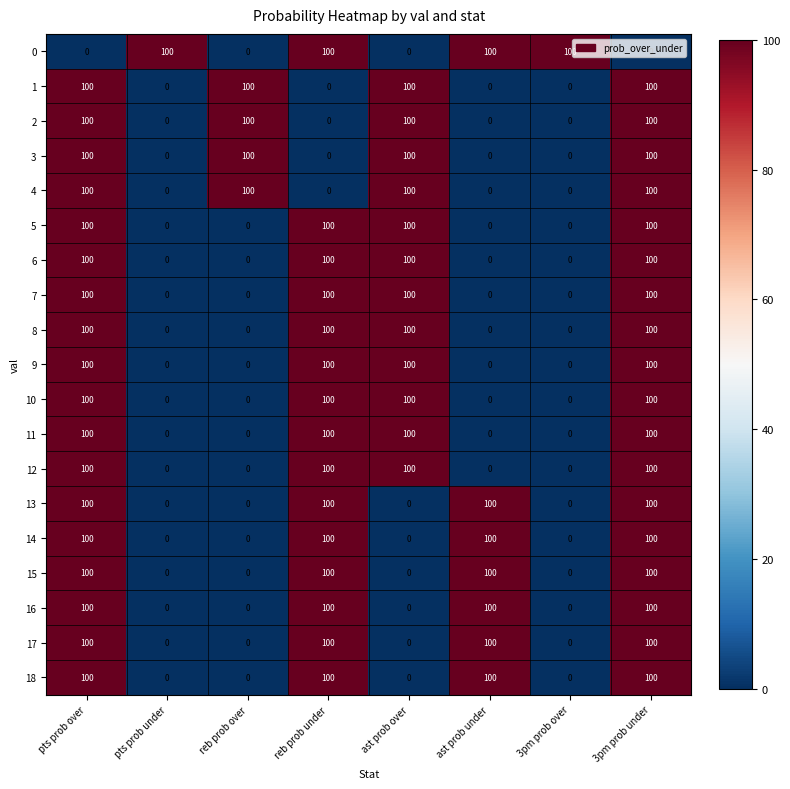

What is the sum of all 4 values?

400